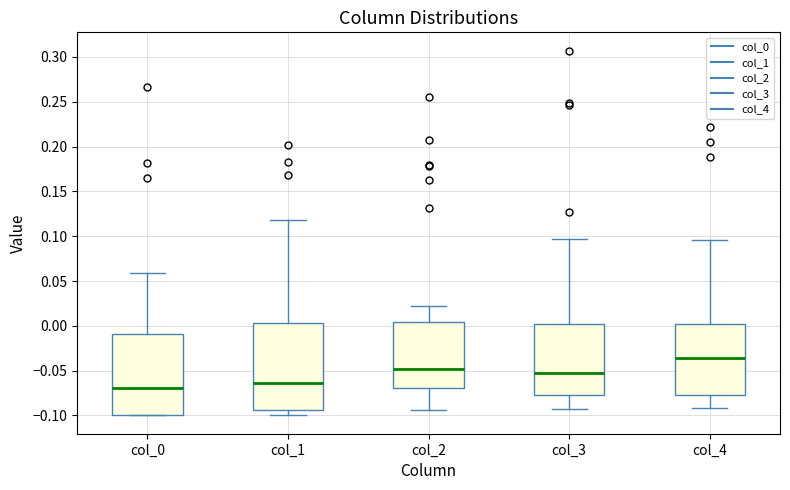

Comparing the boxes themselves (not the whiskers), which one is the tallest?

col_1